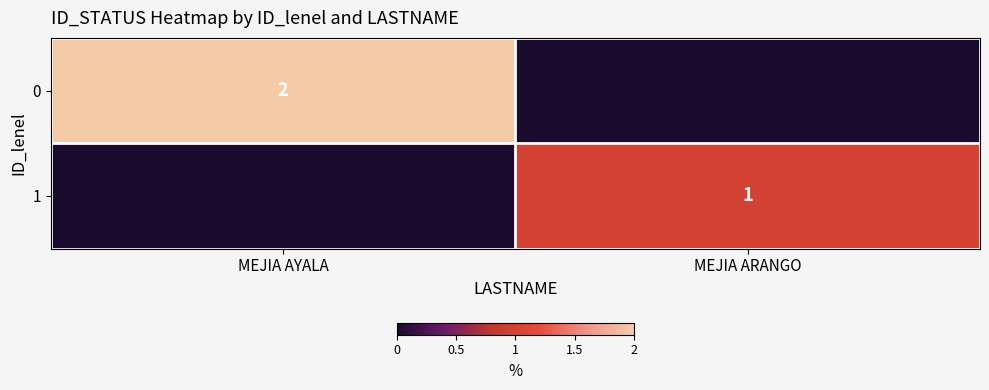

The 0 series shows 1 at MEJIA AYALA. True or false?

False